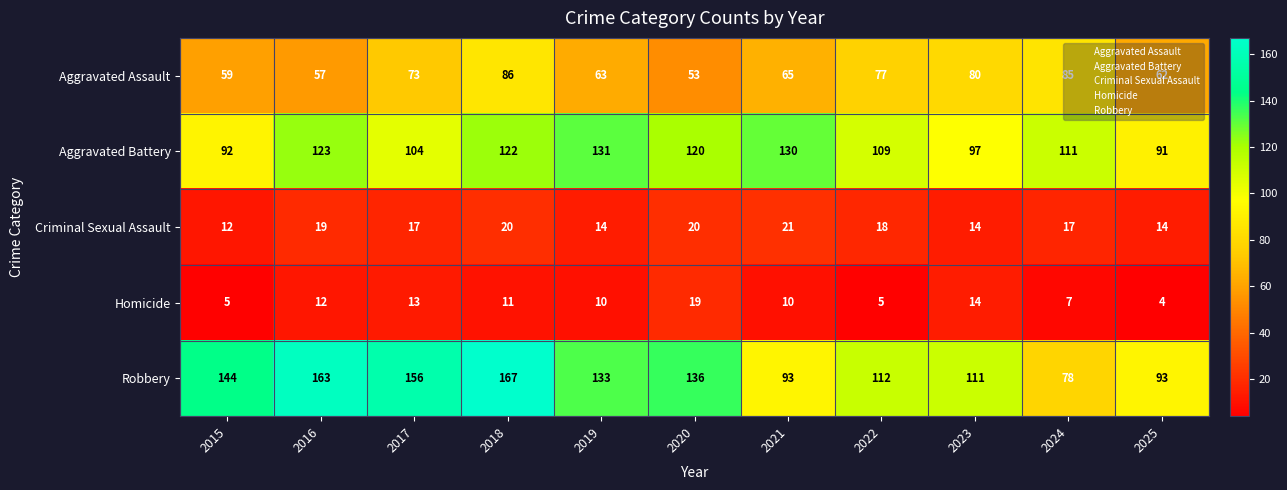

Which series has the largest range (max minus min)?

Robbery